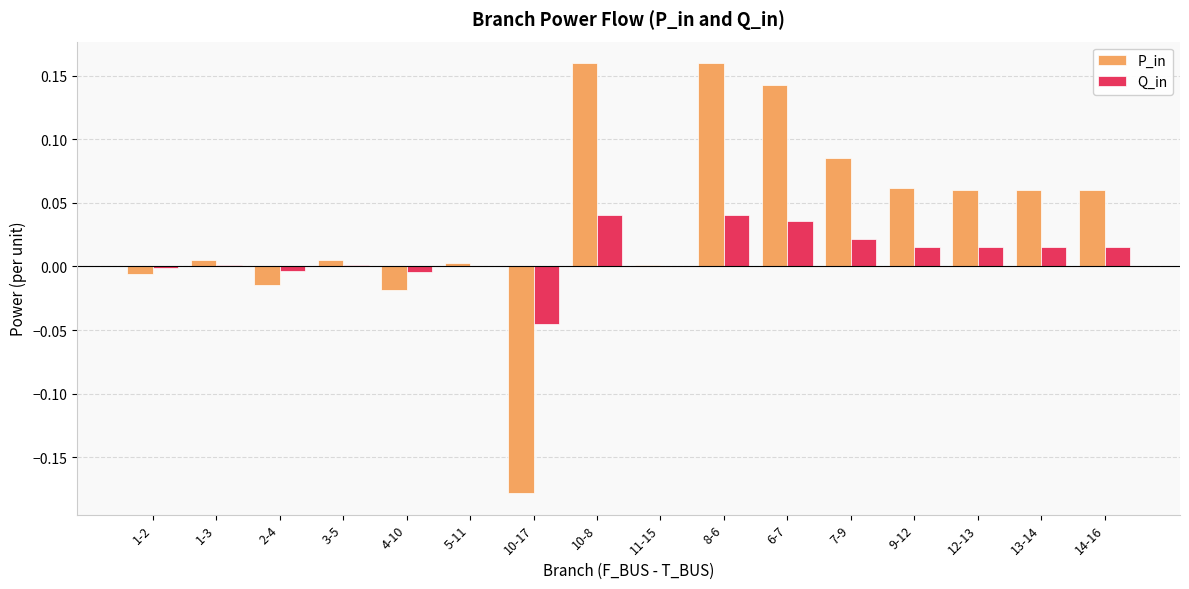

Which series has the largest total across all categories?

P_in